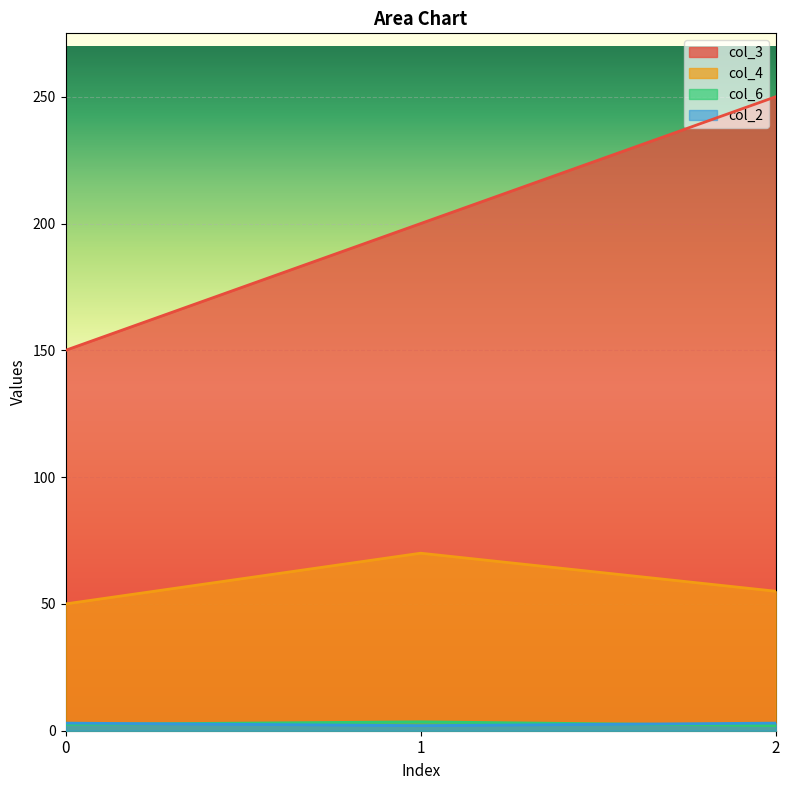

Which series changed the most between 0 and 1?

col_3